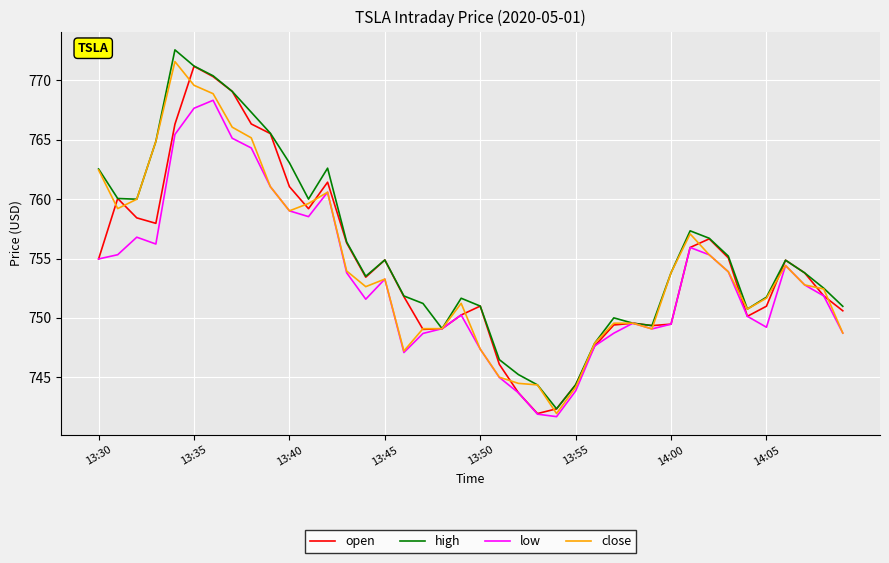

What is the maximum value for close?

771.6